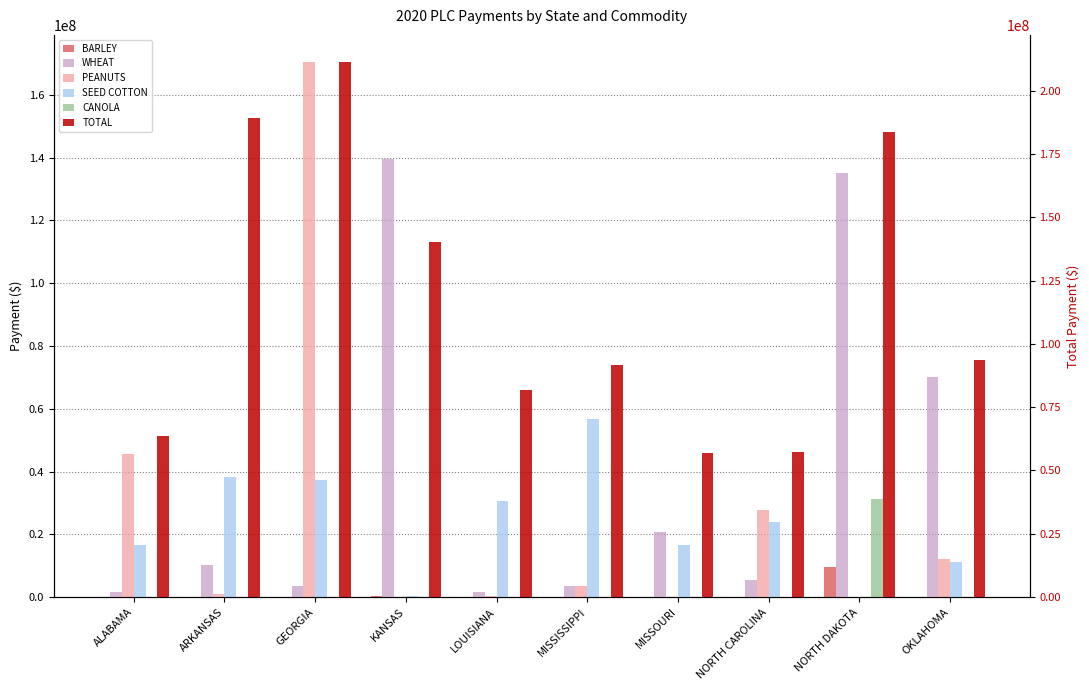

What are all the series names shown in the legend?

BARLEY, WHEAT, PEANUTS, SEED COTTON, CANOLA, TOTAL